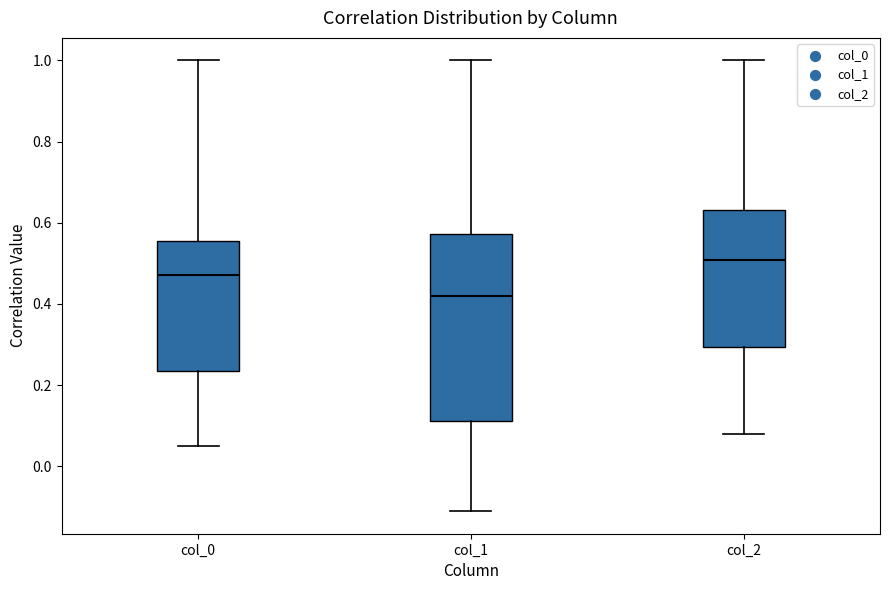

Reading left to right, transcribe this box plot: for each box, give where its median line is, the range the box spans, and where its two whiskers end, as read against the y-axis. The values are not printed on the chart, so give them approximately, as read against the axis.

col_0: median 0.48, box 0.24 to 0.56, whiskers 0.06 to 1.00
col_1: median 0.42, box 0.12 to 0.58, whiskers -0.12 to 1.00
col_2: median 0.50, box 0.30 to 0.64, whiskers 0.08 to 1.00